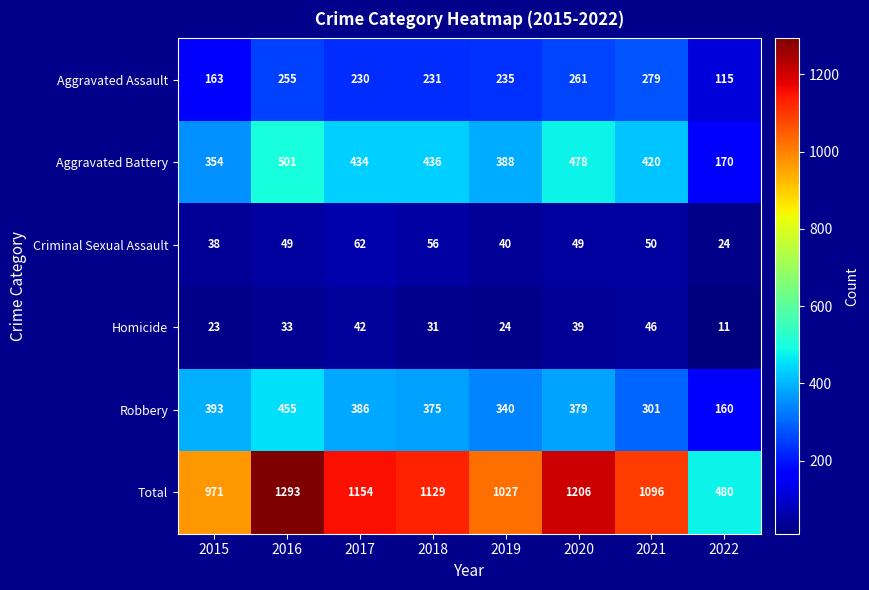

How many distinct data groups are displayed?

6